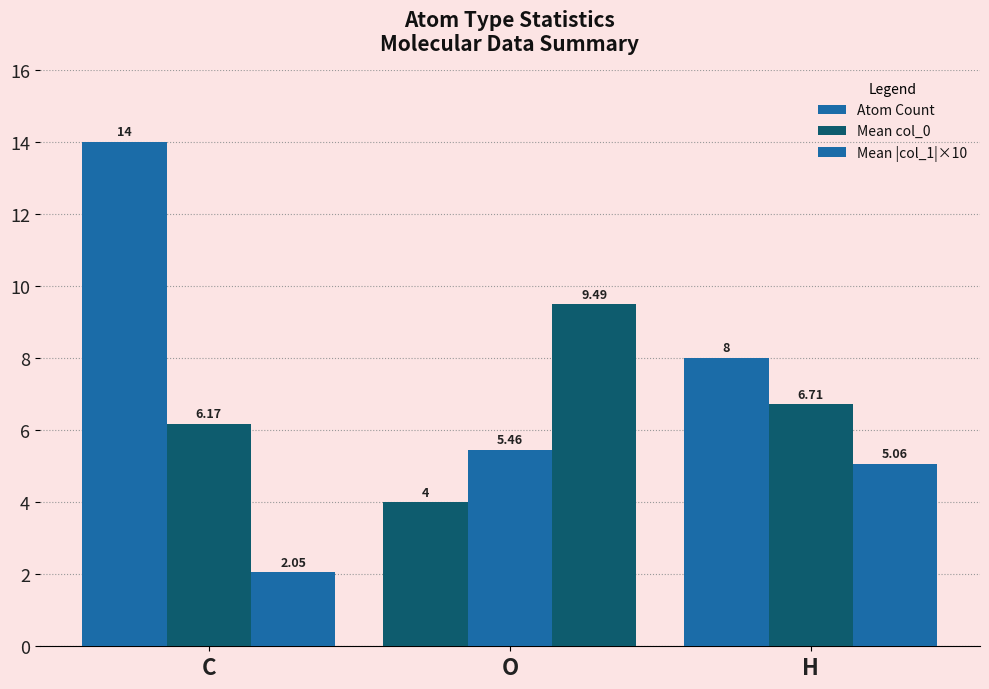

The value of Mean col_0 at H is 3.9. True or false?

False